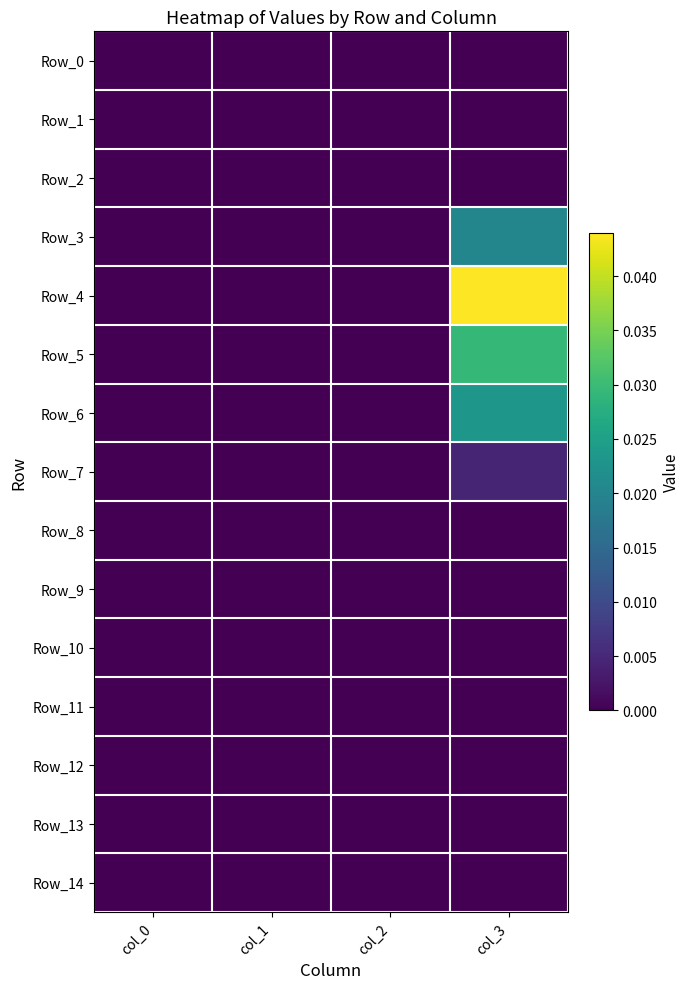

Which series has the largest range (max minus min)?

Row_4